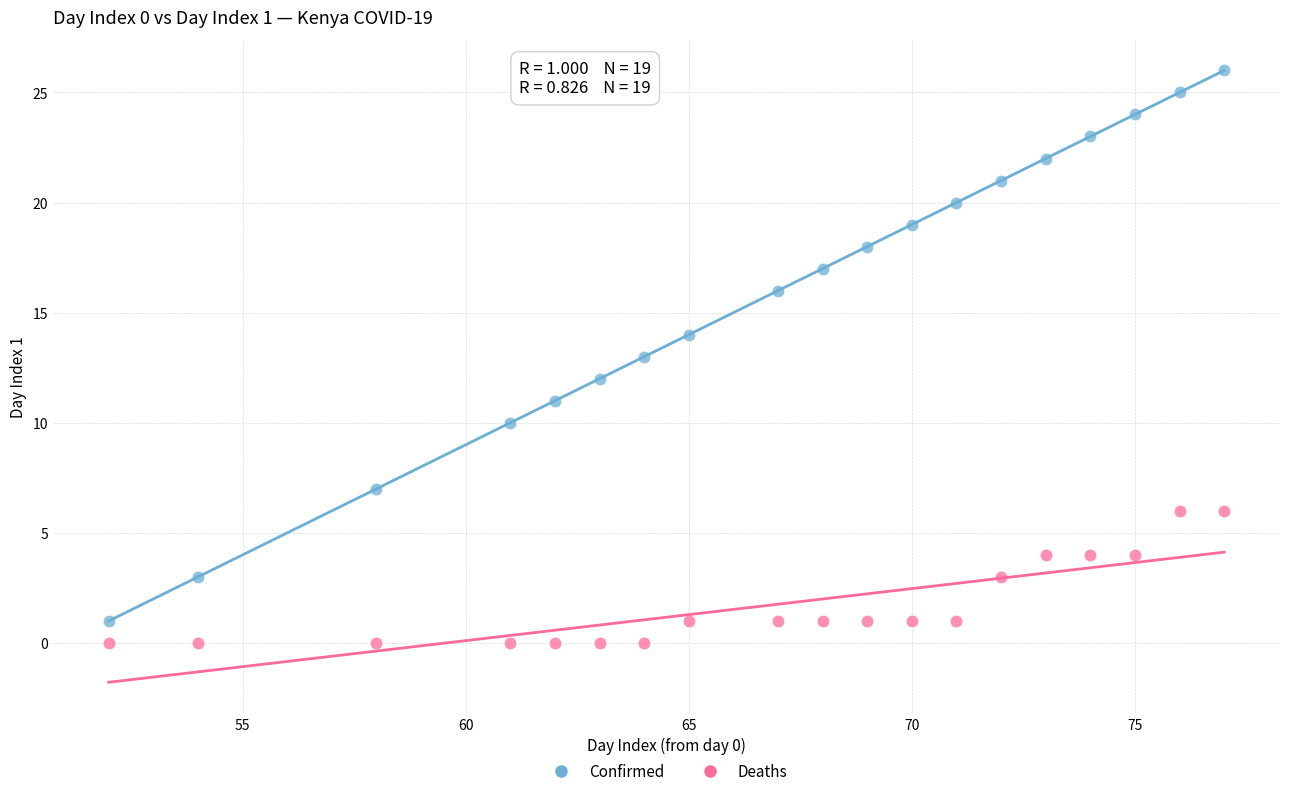

Across all data points, what is the range of Y values (max minus min)?

26